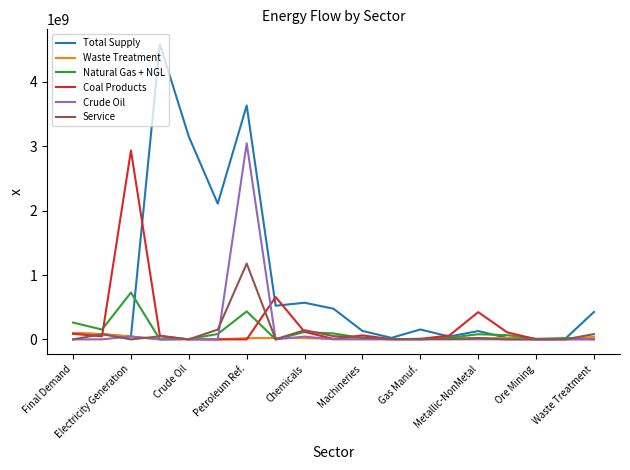

What is the difference between the second highest and minimum values in the Coal Products series?

659098916.7